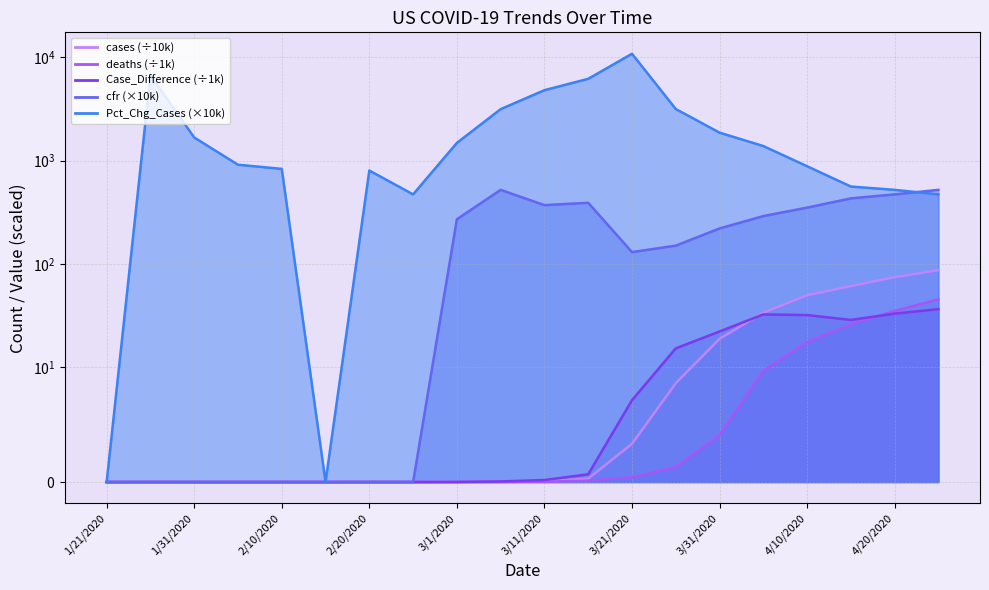

What is the difference between the maximum and minimum values in the deaths series?

45.3